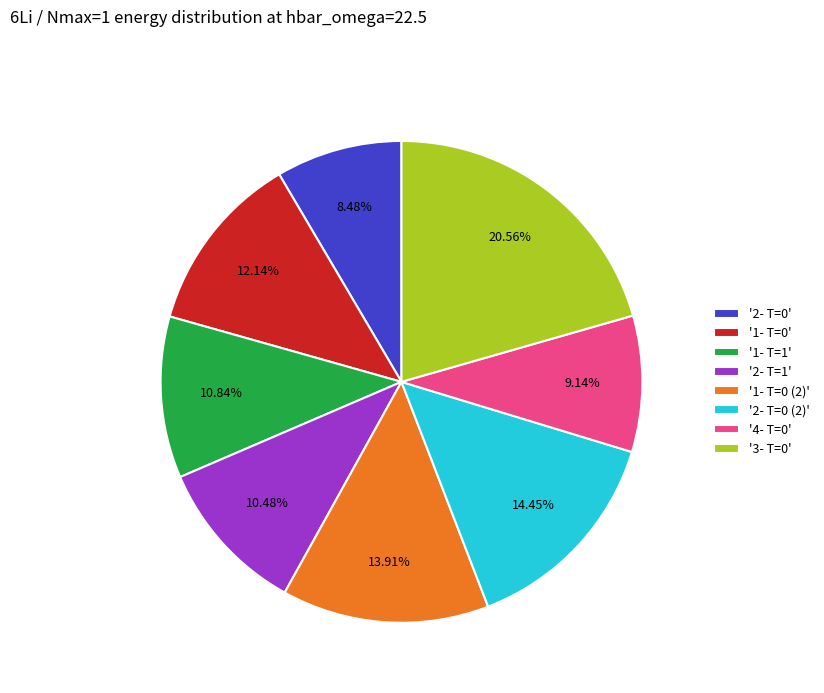

Between '3- T=0' and '2- T=1', which is larger?

'3- T=0'